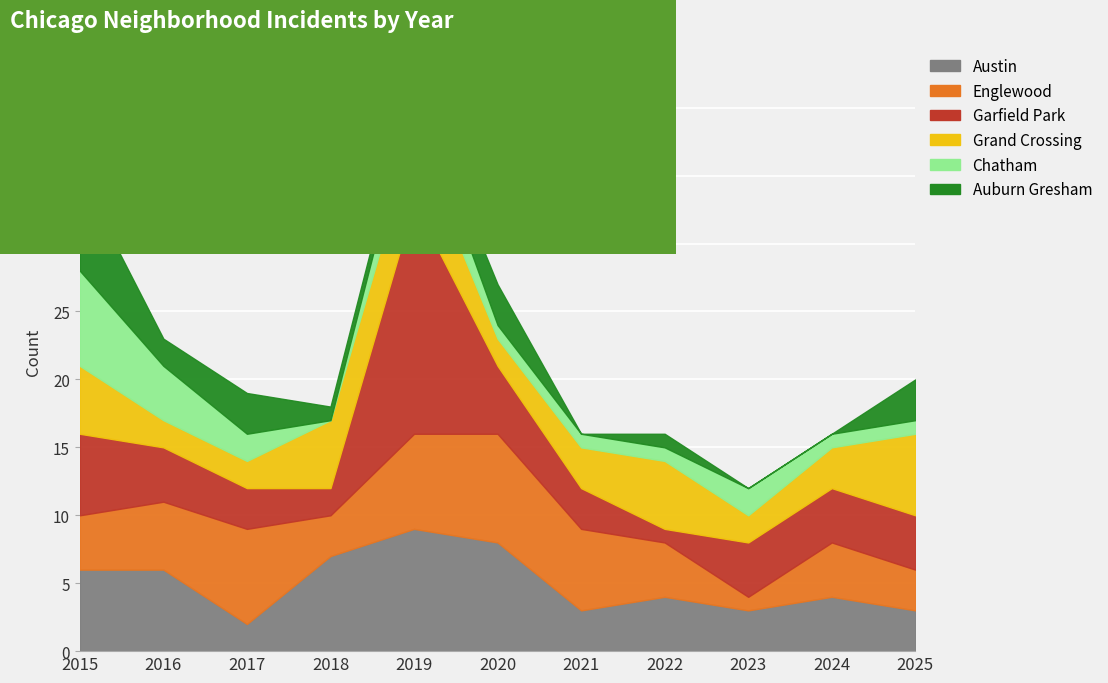

What is the value of the Englewood point at the 5th from the left?

7